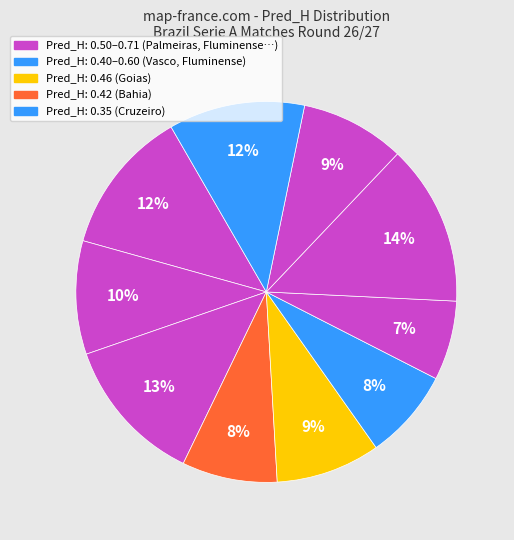

Is there any slice that represents more than half of the pie?

No